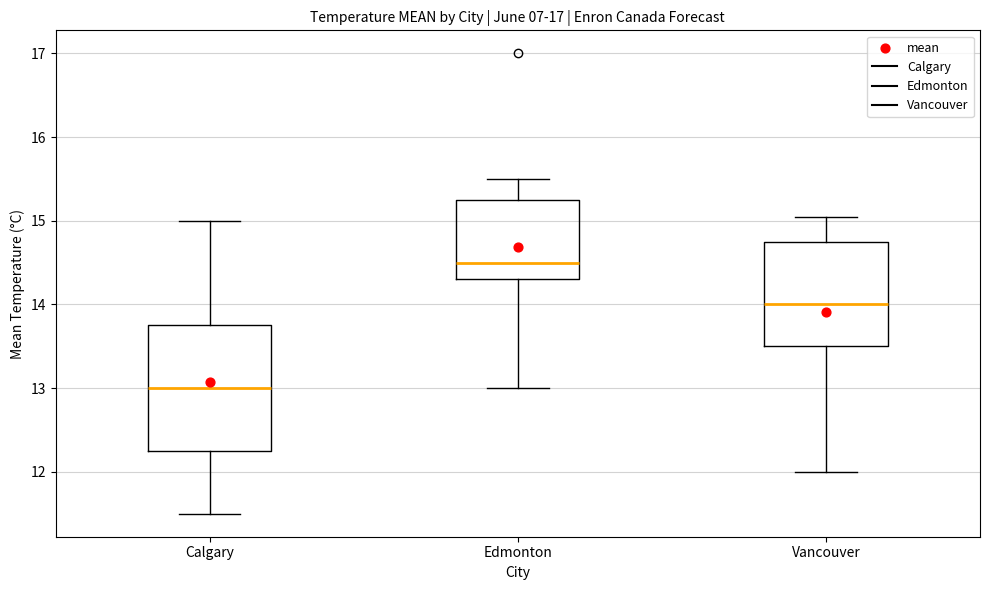

Comparing the boxes themselves (not the whiskers), which one is the tallest?

Calgary